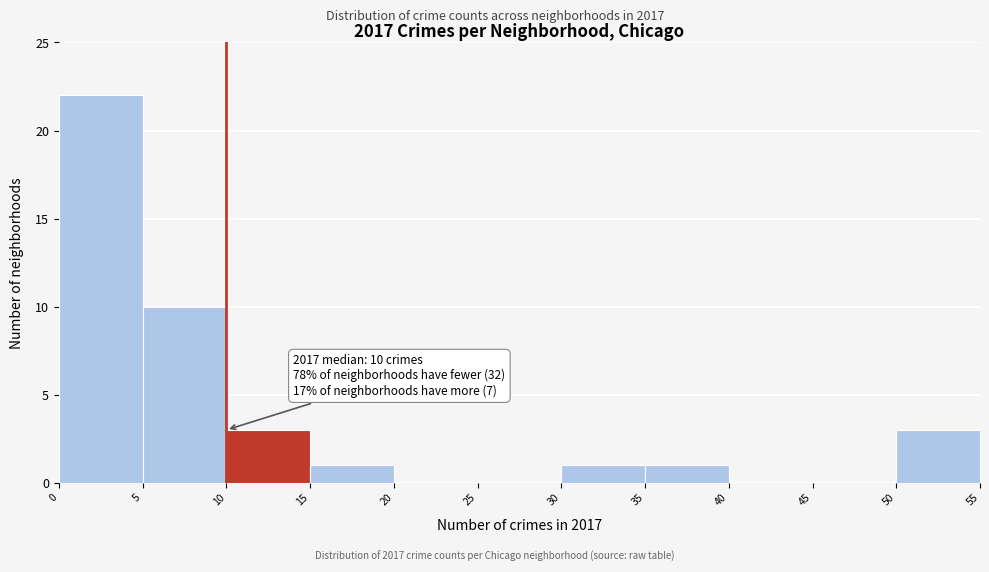

Which range on the x-axis has the tallest bar?

0 to 5